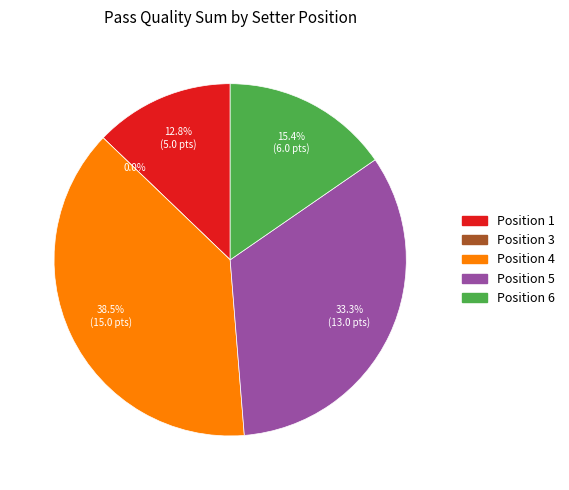

Combined, do 3 and 1 account for over 50%?

No